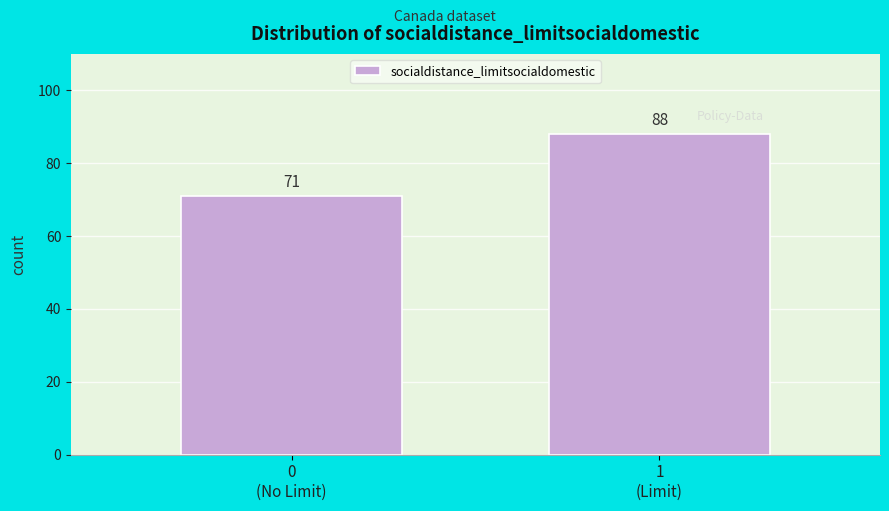

Reading left to right, extract all data points from this chart.

71	88